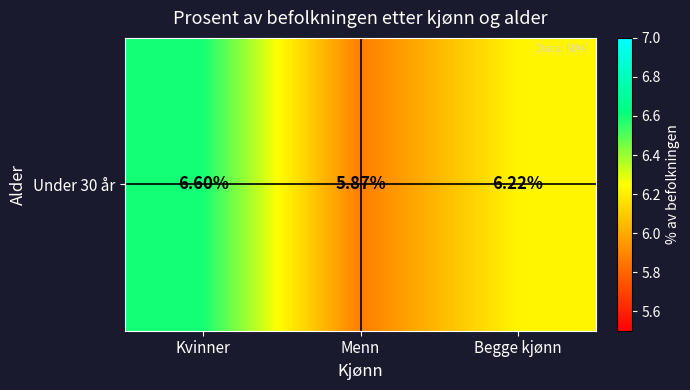

Which category has the lowest value across all series?

Menn